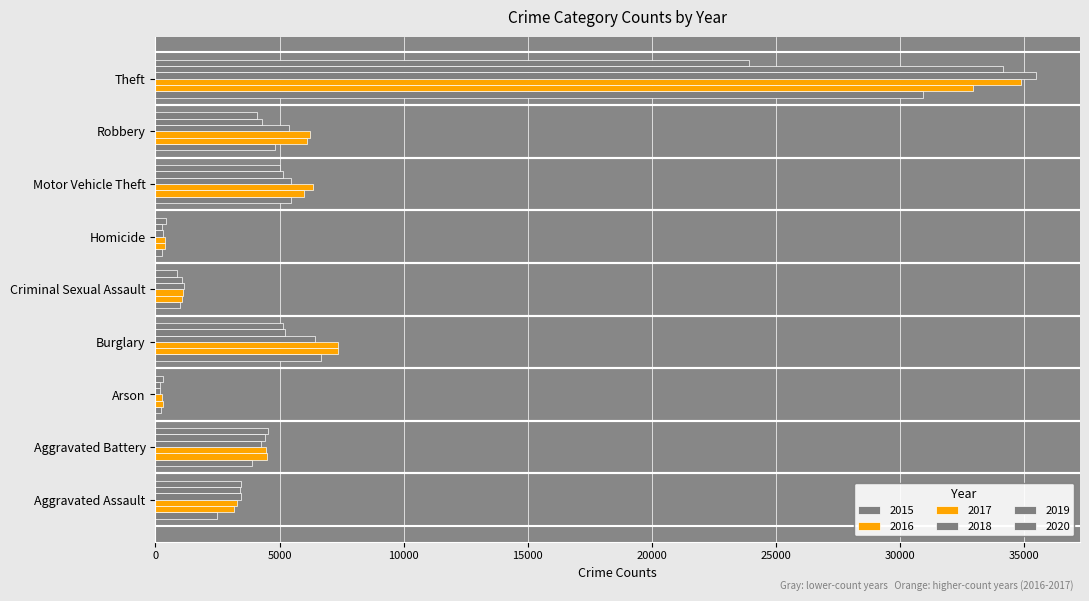

What is the difference between the maximum and minimum values in the 2015 series?

30684